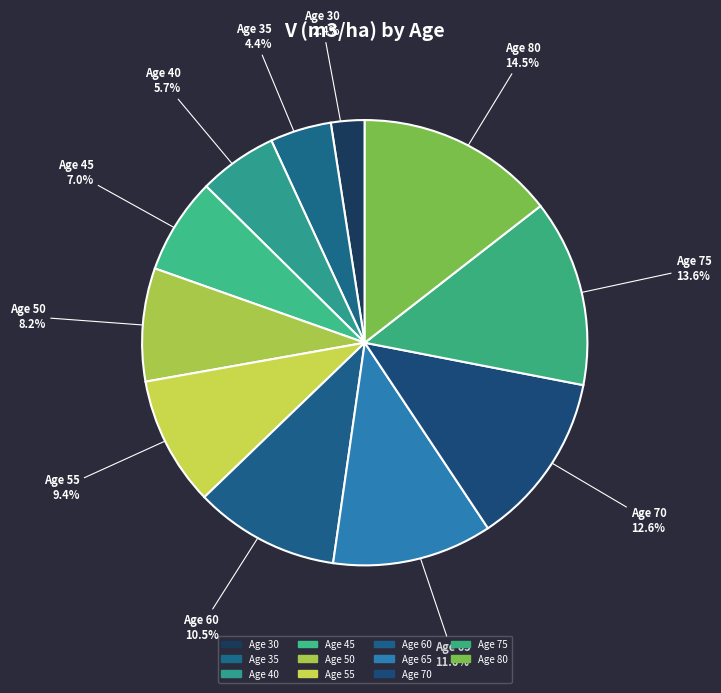

What portion of the pie excludes Age 75?

86.4%